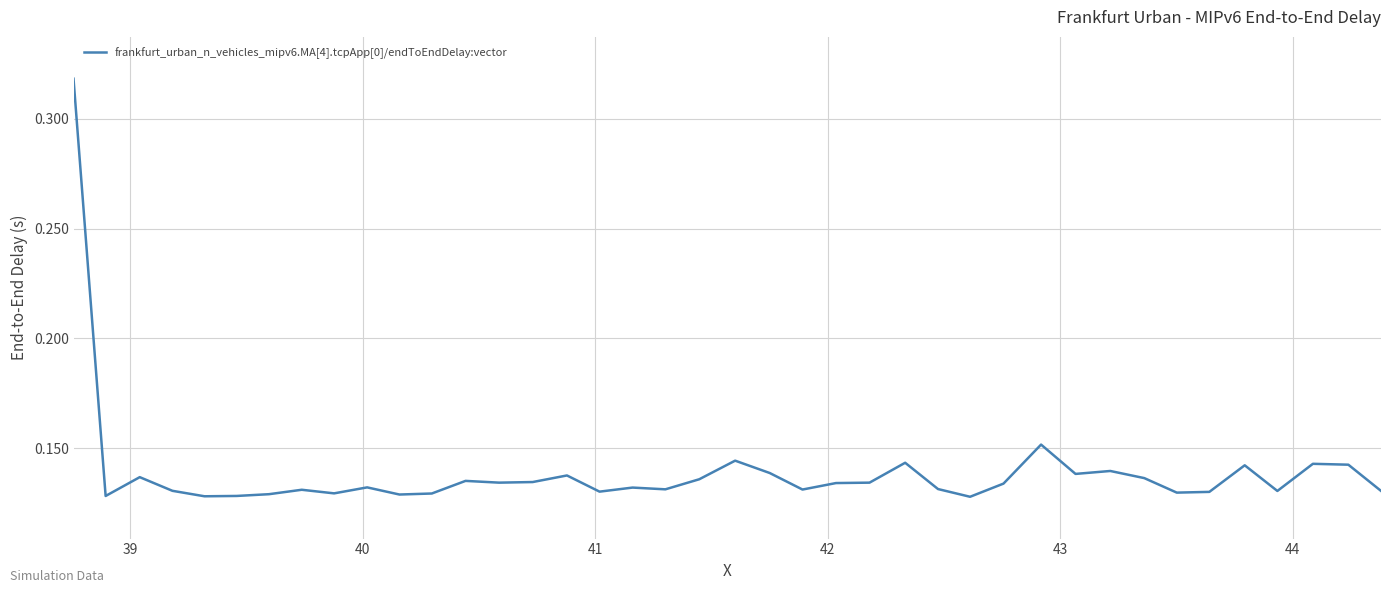

How many series are shown in this chart?

1